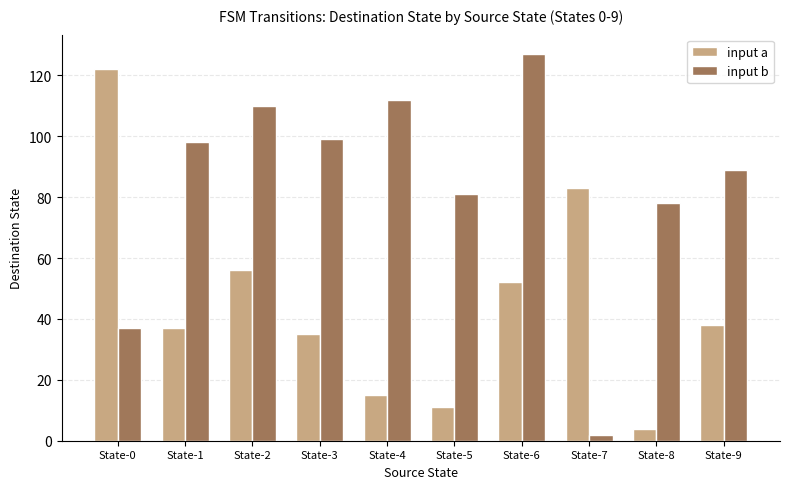

True or false: input b has a value of 164 at State-3.

False